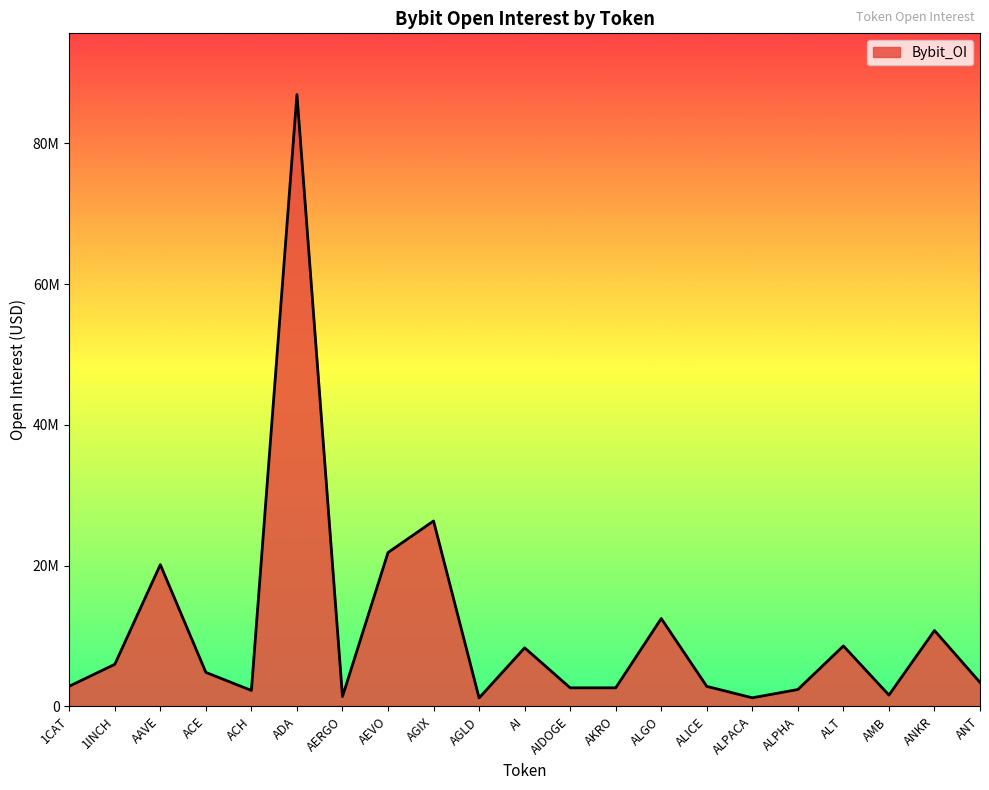

What is the label of the 6th point from the right?

ALPACA